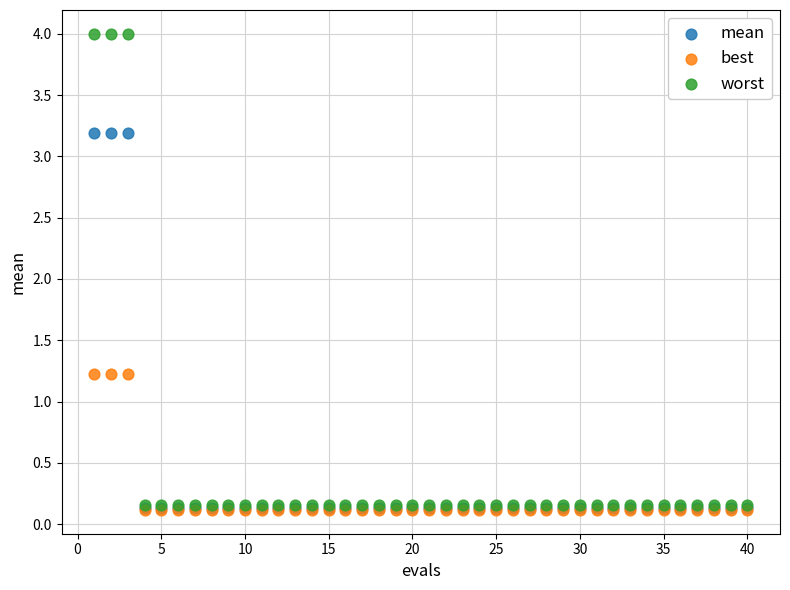

What are all the series names shown in the legend?

mean, best, worst